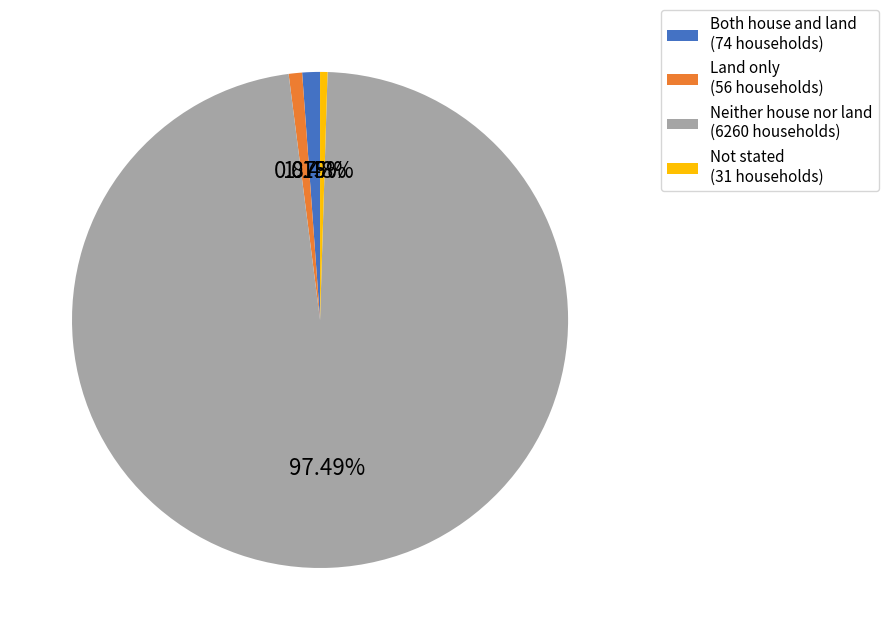

Which category has the biggest portion of the pie?

Neither house nor land